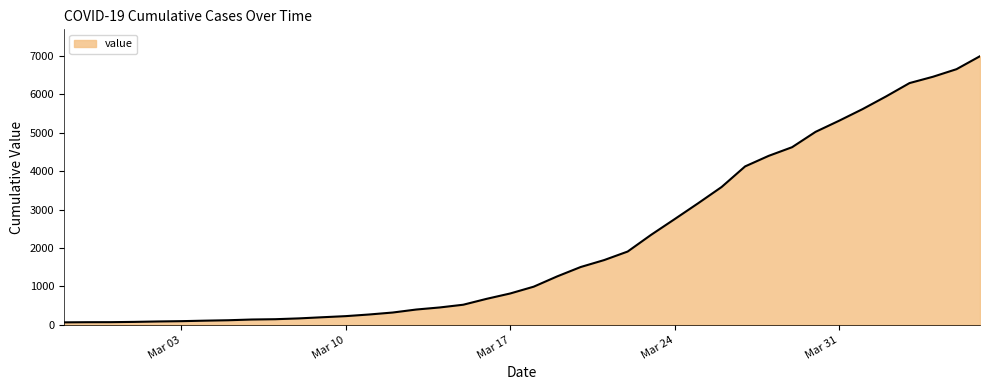

What is the greatest value displayed?

6995